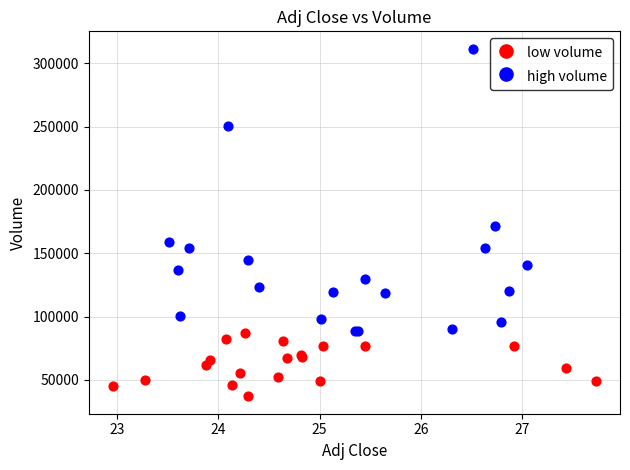

Which series has the widest spread of Y values?

high volume